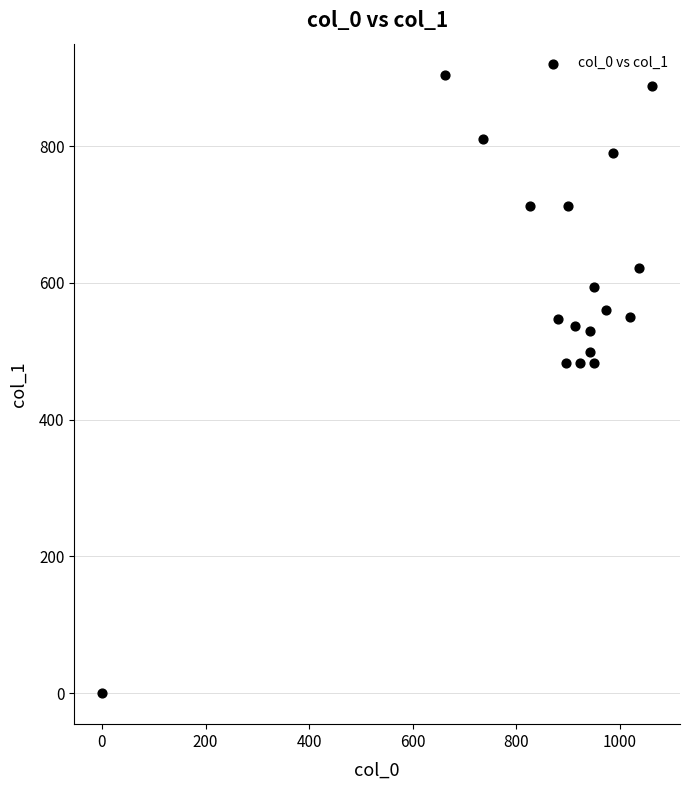

What is the range of X values (max minus min)?

1063.3